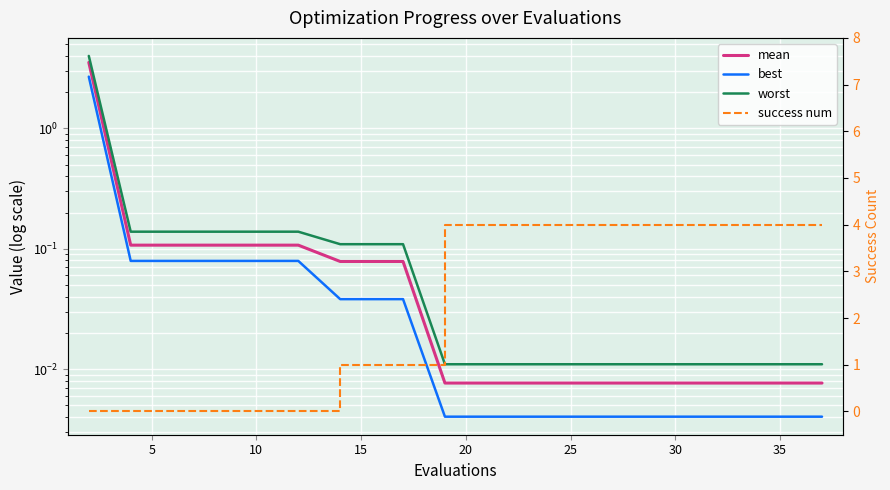

What is the sum of the best values at 5 and 30?

0.1